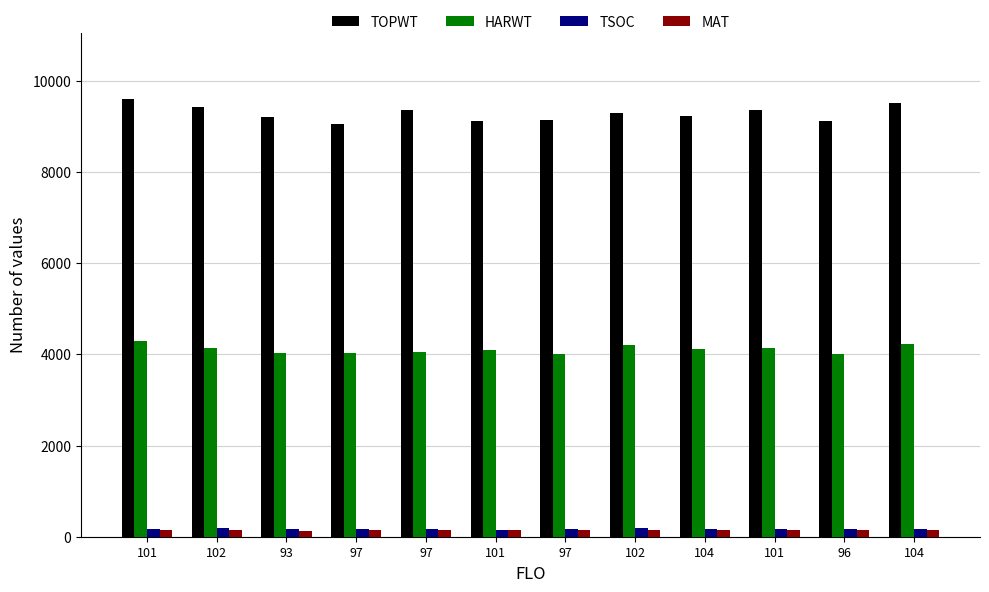

What are all the series names shown in the legend?

TOPWT, HARWT, TSOC, MAT